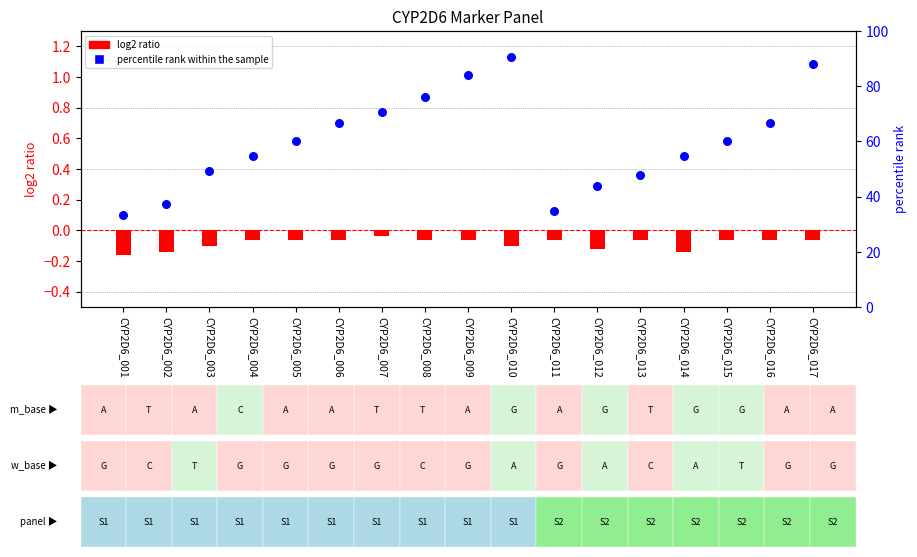

Which series reaches the maximum Y coordinate?

percentile rank within the sample